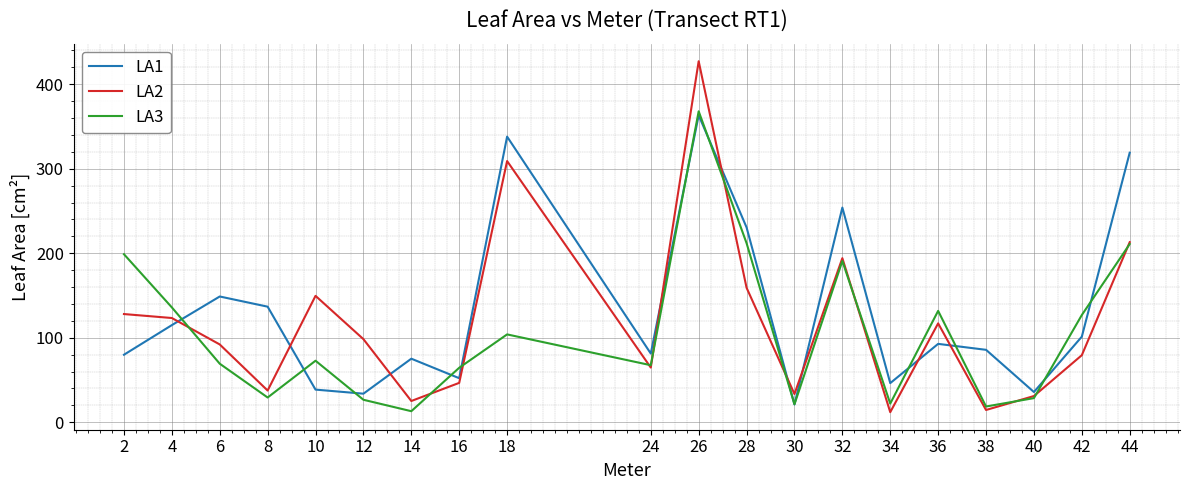

Which series has the largest range (max minus min)?

LA2